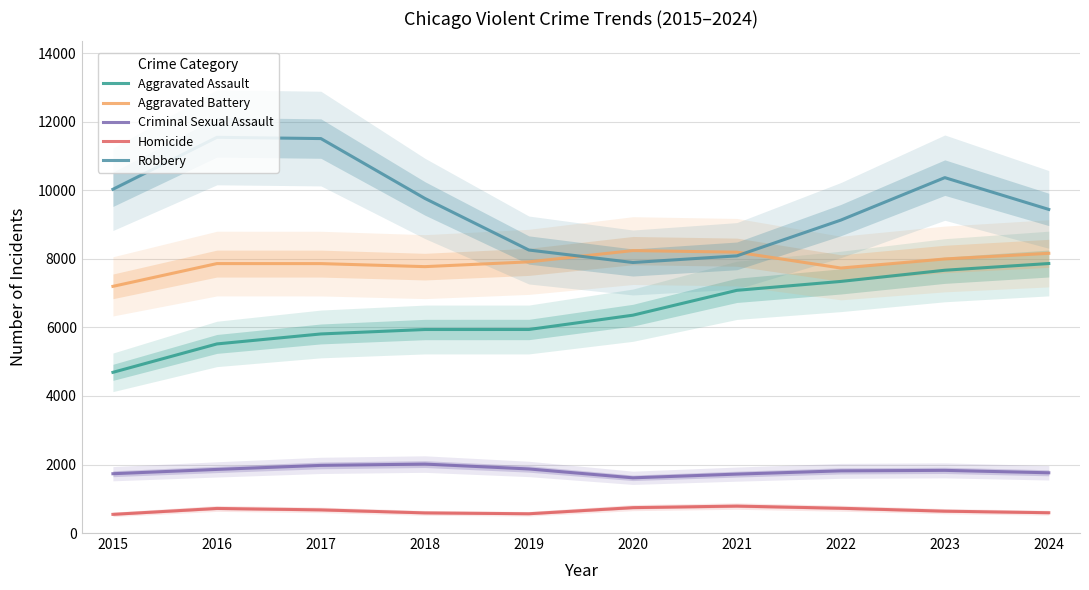

List the labels in order of Aggravated Battery value, smallest first.

2015, 2022, 2018, 2017, 2016, 2019, 2023, 2024, 2021, 2020